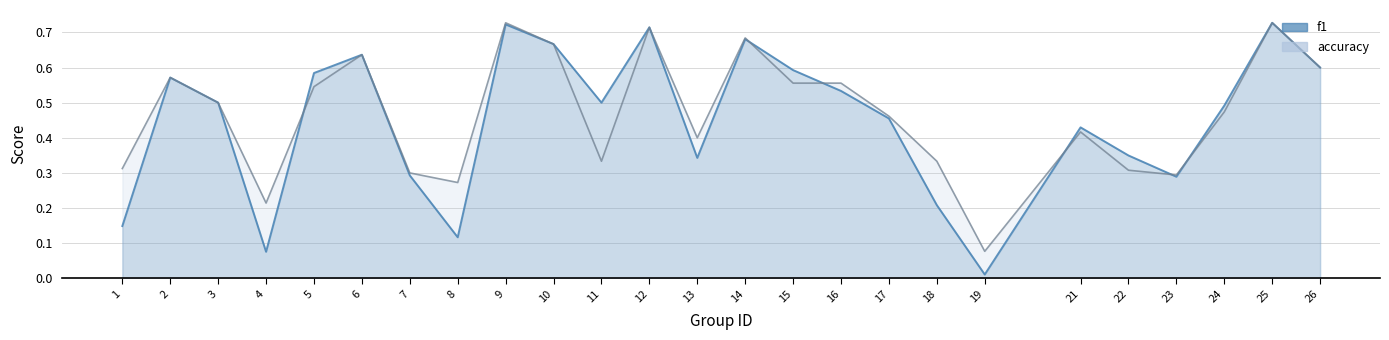

What is the value of the f1 point at the 21st from the left?

0.3